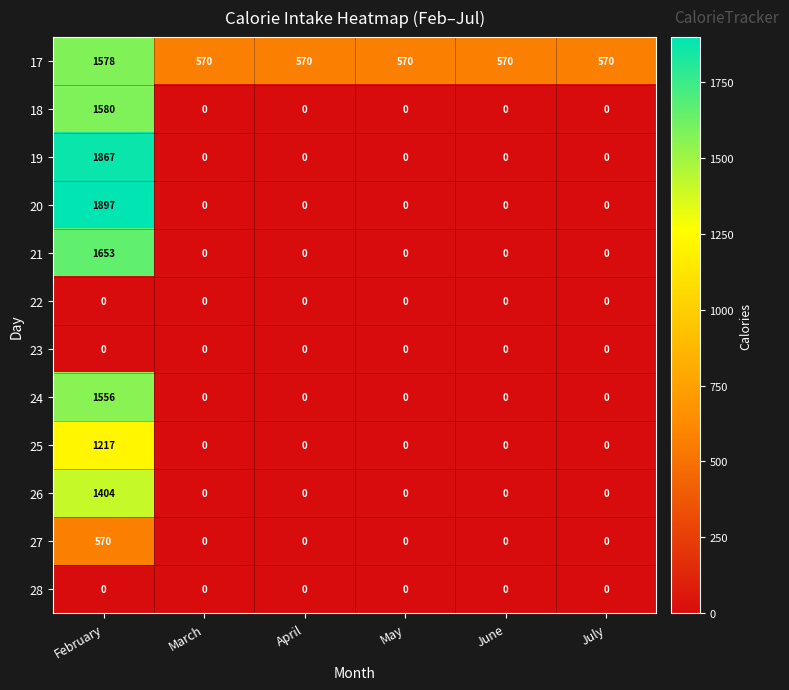

What is the difference between the maximum and minimum values in the 21 series?

1653